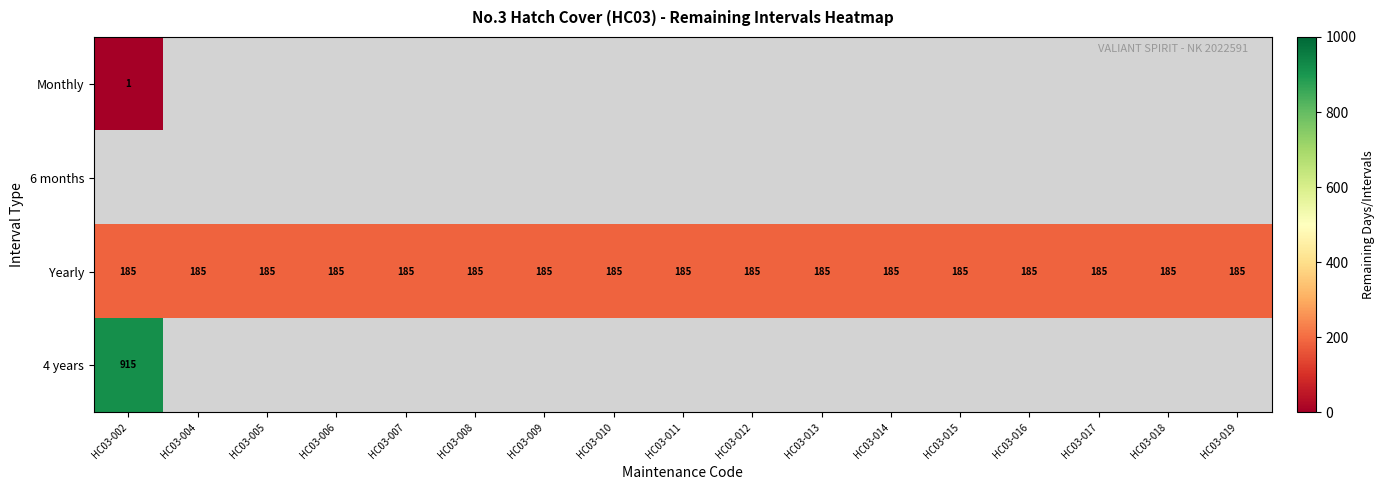

What is the average value of the Yearly series?

185